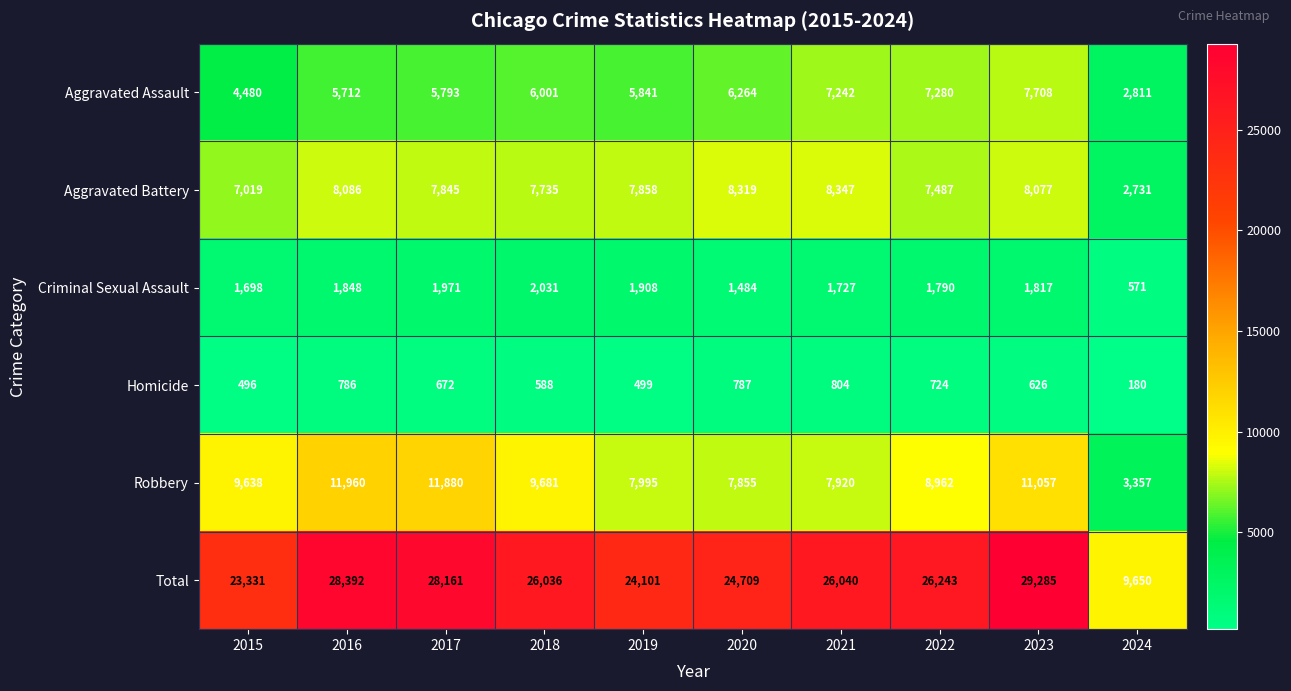

What is the total value across all series at 2021?

52080